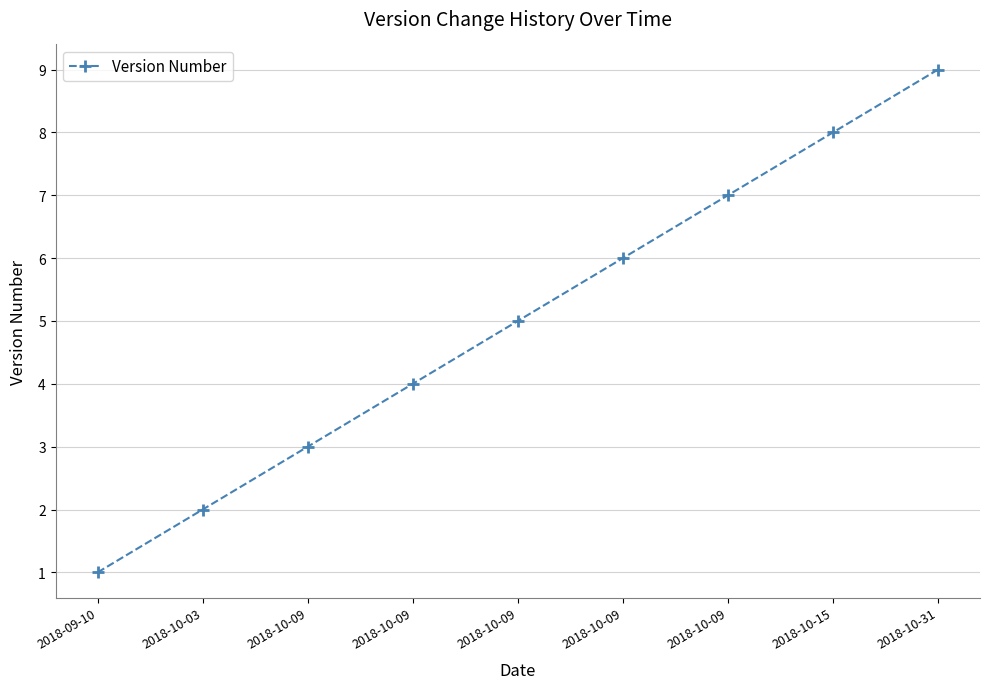

List the labels in order of value, largest first.

2018-10-31, 2018-10-15, 2018-10-09, 2018-10-09, 2018-10-09, 2018-10-09, 2018-10-09, 2018-10-03, 2018-09-10